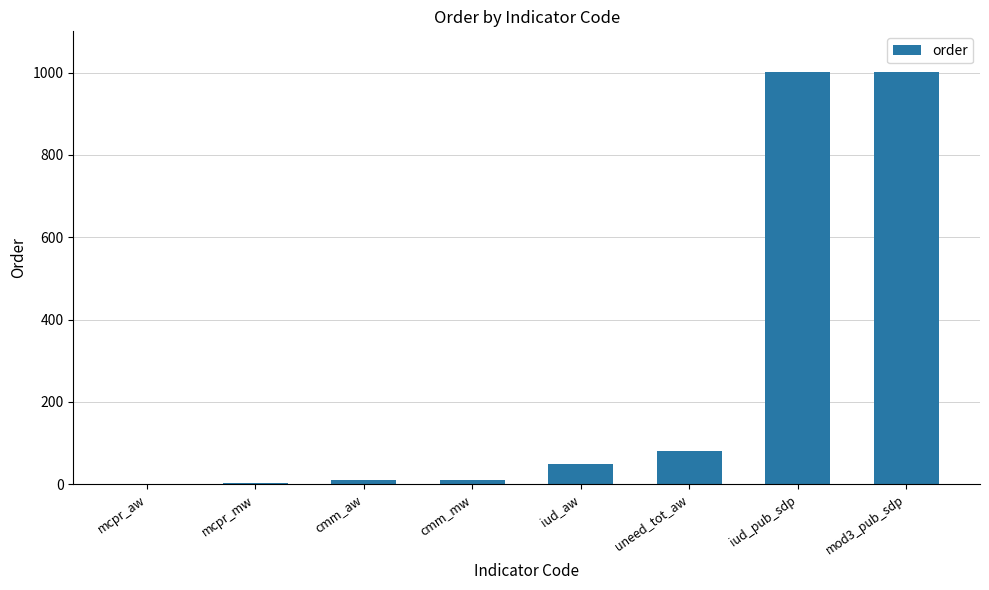

Which has a higher value, cmm_aw or iud_pub_sdp?

iud_pub_sdp